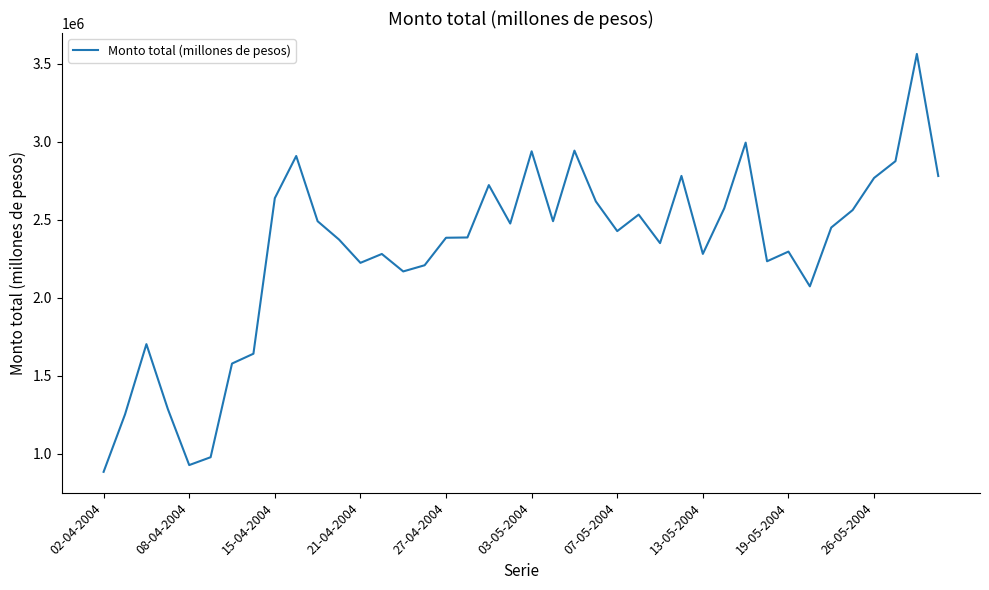

What is the smallest value displayed?

884786